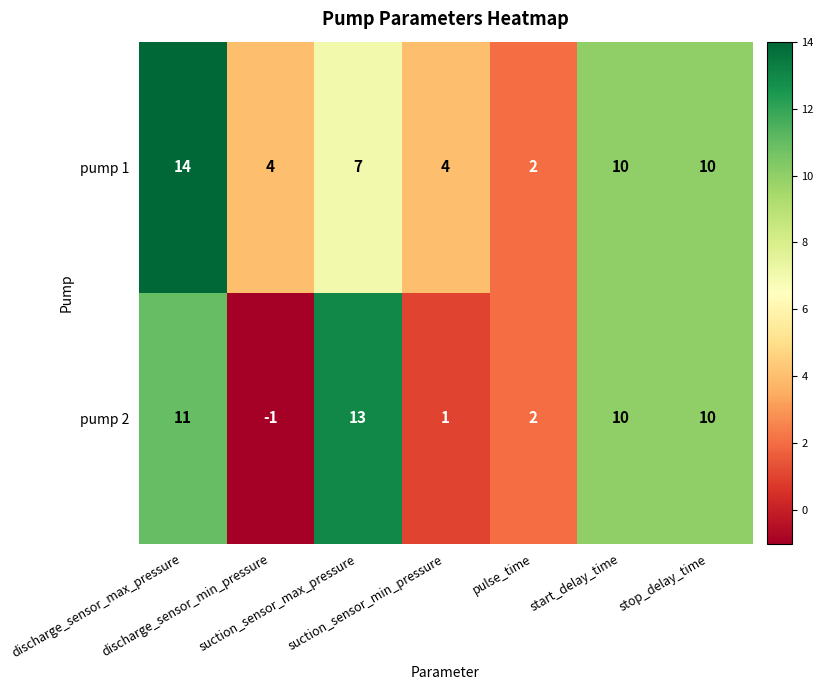

What is the smallest value displayed?

-1